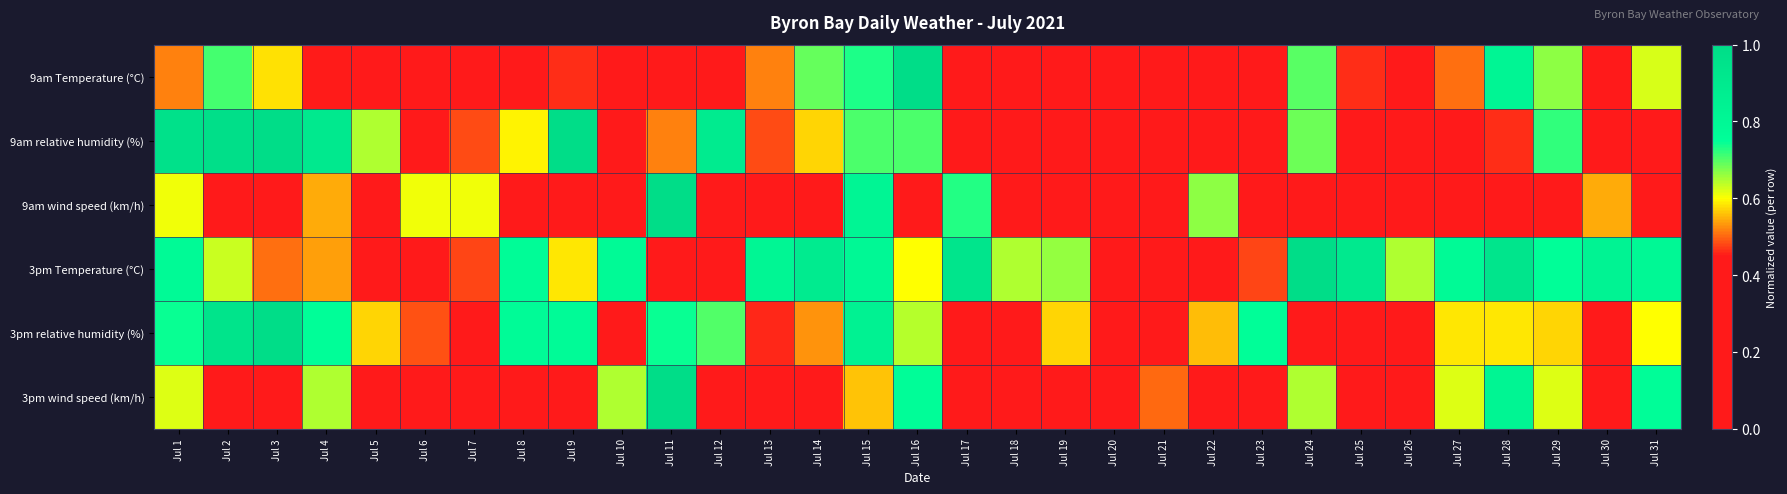

How many distinct data groups are displayed?

6